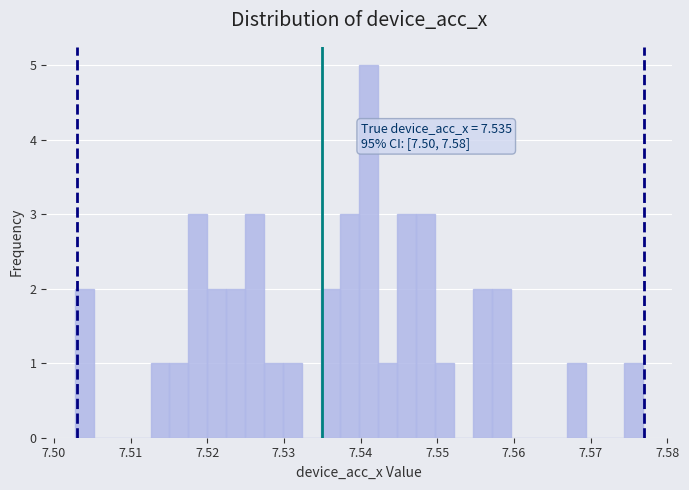

Around what value on the x-axis is the tallest bar? Give the approximate position of its centre, as read against the axis.

7.541